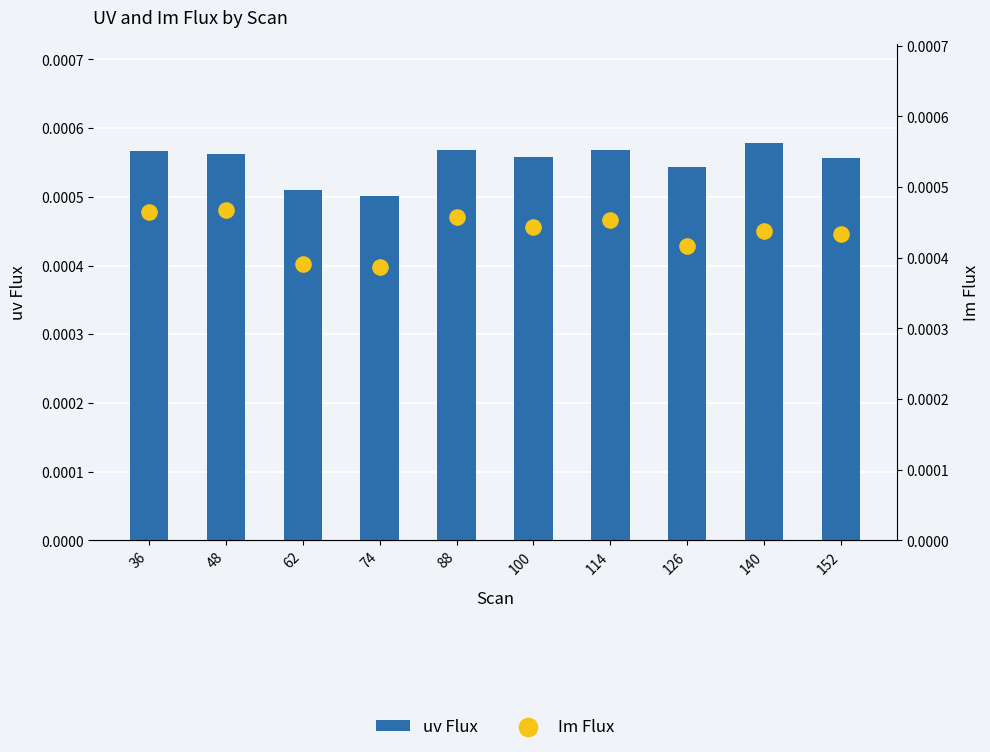

At which category is the sum across all series the highest?

36